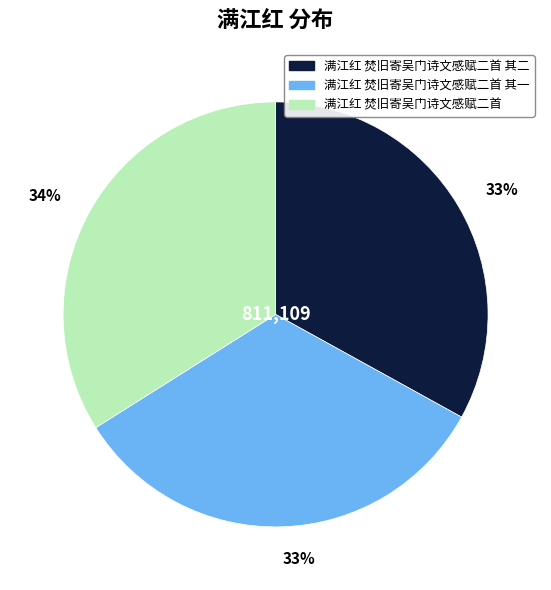

To the nearest percent, what is the combined percentage of 满江红 焚旧寄吴门诗文感赋二首 其二 and 满江红 焚旧寄吴门诗文感赋二首 其一?

66%